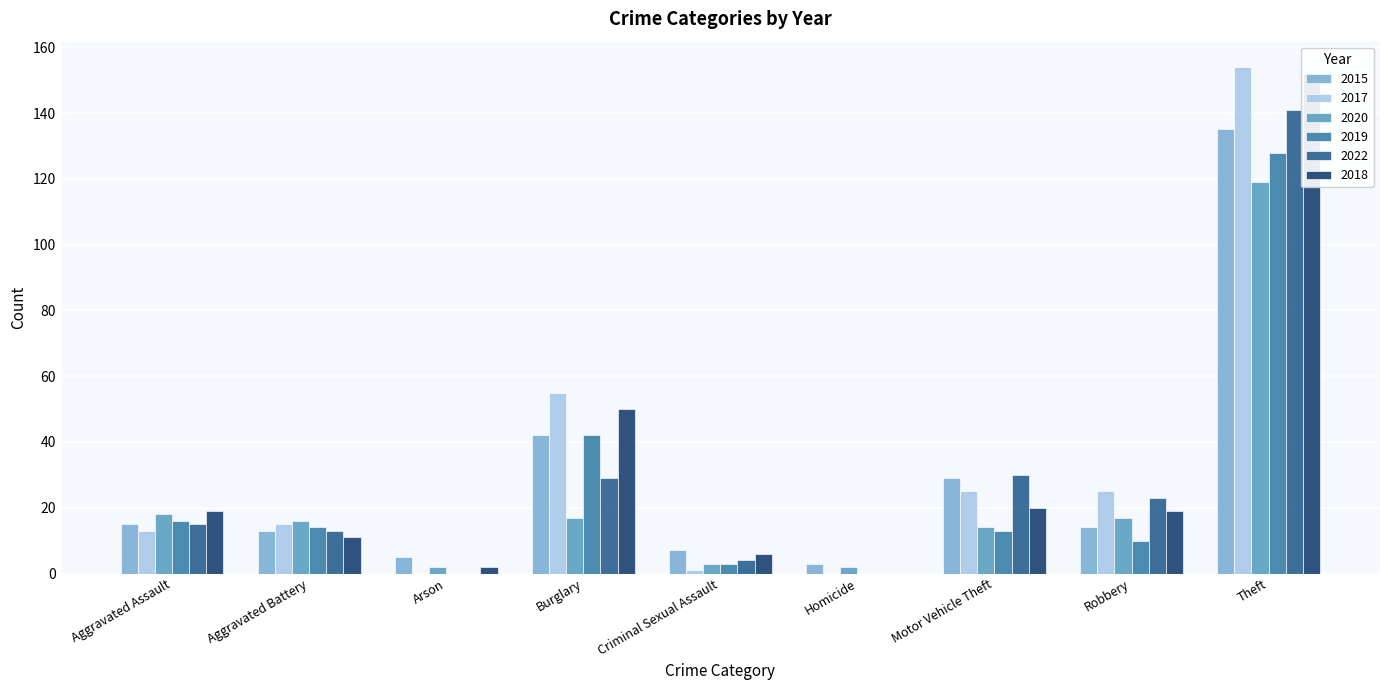

What is the value of the 2020 bar at the 2nd from the left?

16